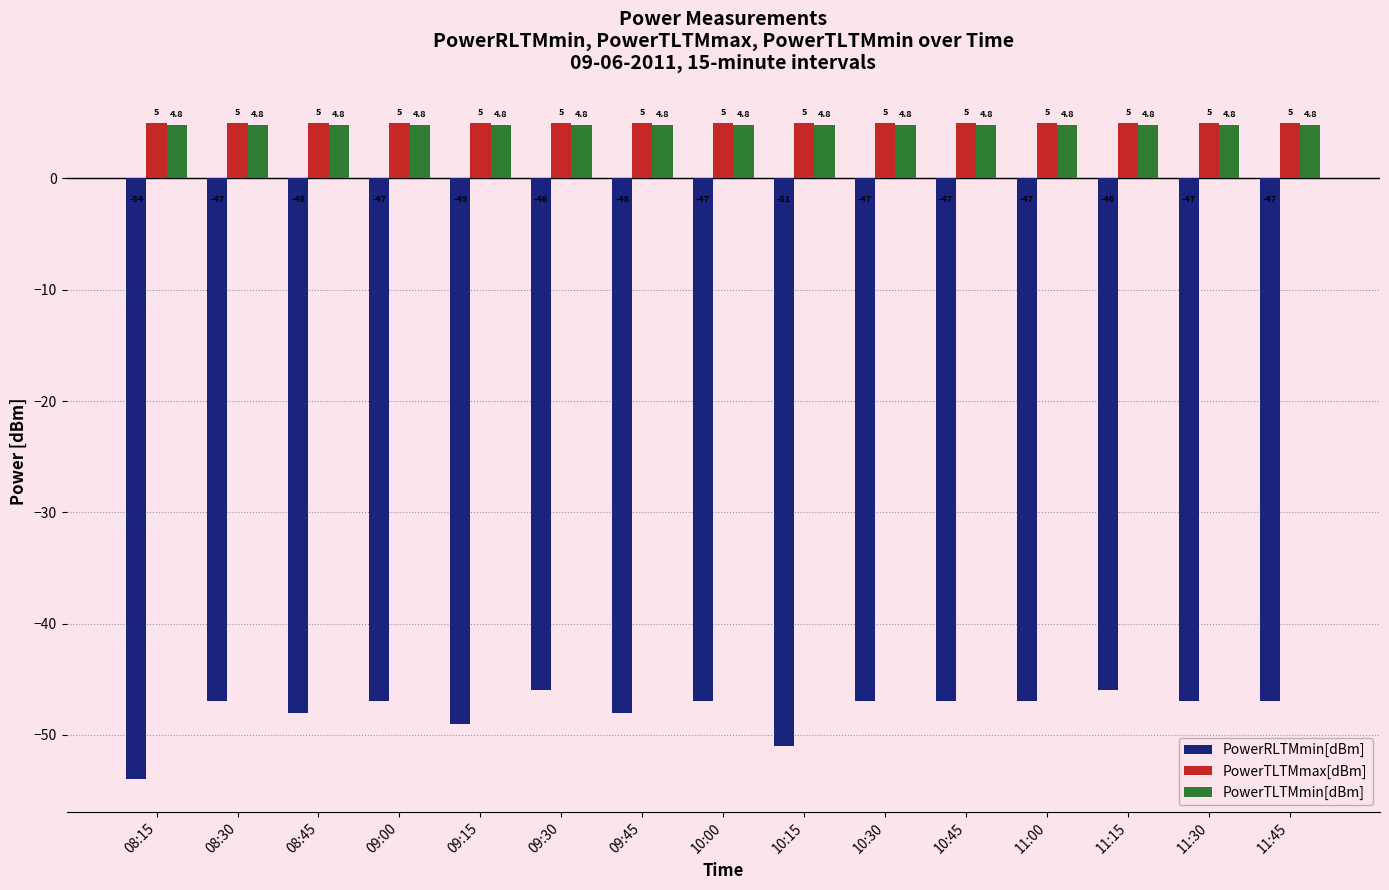

At which label does PowerRLTMmin[dBm] first exceed -47?

09:30